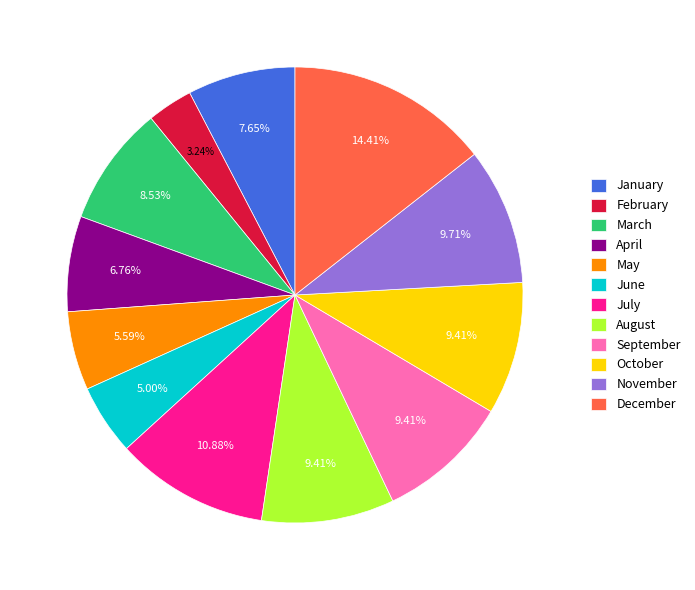

Is the sum of August and June greater than half?

No